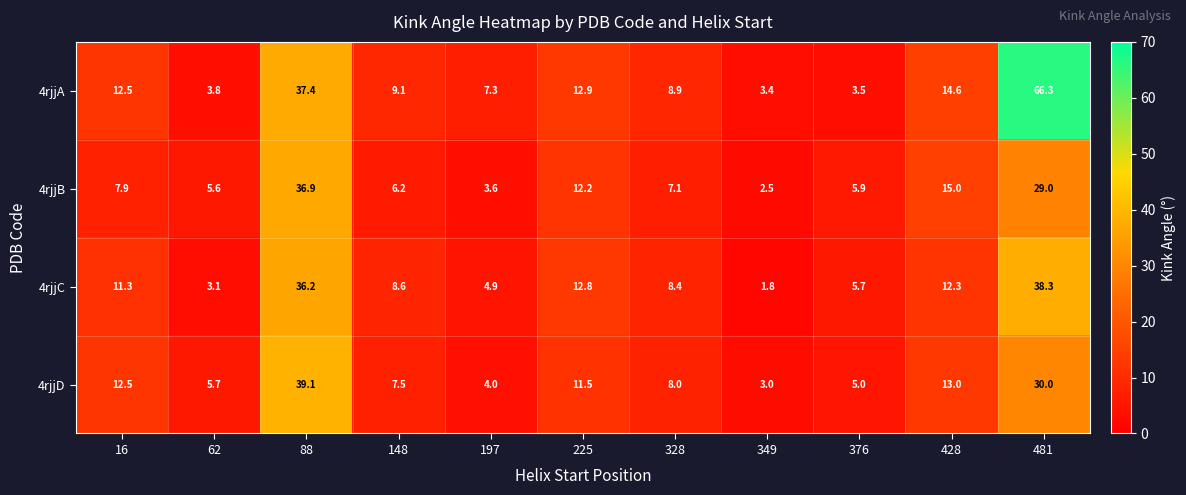

What value does the 4rjjA series have at 481?

66.3